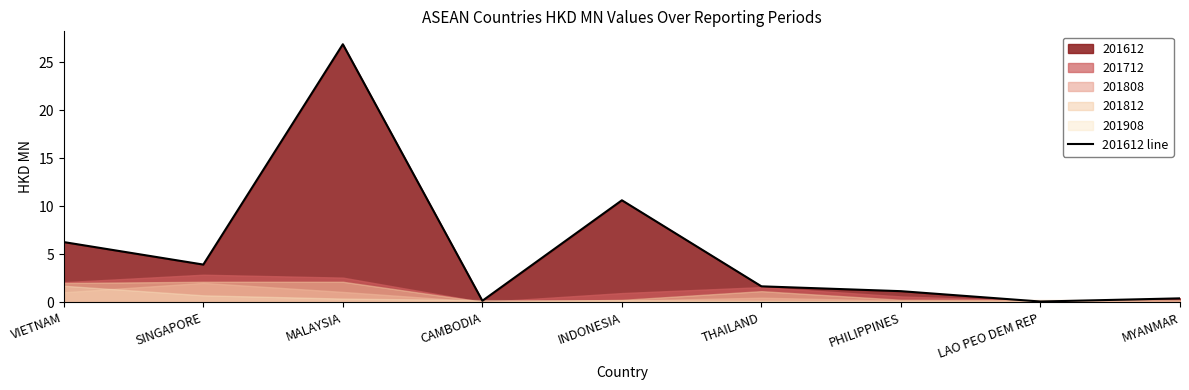

List the labels in order of value, largest first.

MALAYSIA, INDONESIA, VIETNAM, SINGAPORE, THAILAND, PHILIPPINES, MYANMAR, CAMBODIA, LAO PEO DEM REP